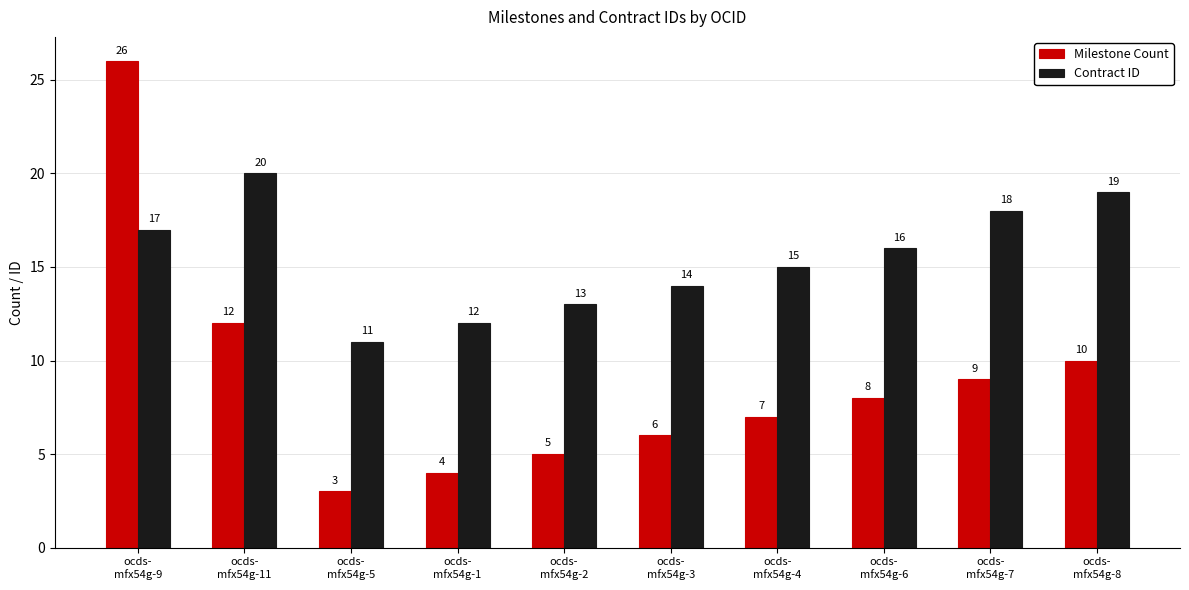

Reading right to left, transcribe all the data shown in this chart.

Milestone Count: ocds-
mfx54g-8=10	ocds-
mfx54g-7=9	ocds-
mfx54g-6=8	ocds-
mfx54g-4=7	ocds-
mfx54g-3=6	ocds-
mfx54g-2=5	ocds-
mfx54g-1=4	ocds-
mfx54g-5=3	ocds-
mfx54g-11=12	ocds-
mfx54g-9=26
Contract ID: ocds-
mfx54g-8=19	ocds-
mfx54g-7=18	ocds-
mfx54g-6=16	ocds-
mfx54g-4=15	ocds-
mfx54g-3=14	ocds-
mfx54g-2=13	ocds-
mfx54g-1=12	ocds-
mfx54g-5=11	ocds-
mfx54g-11=20	ocds-
mfx54g-9=17